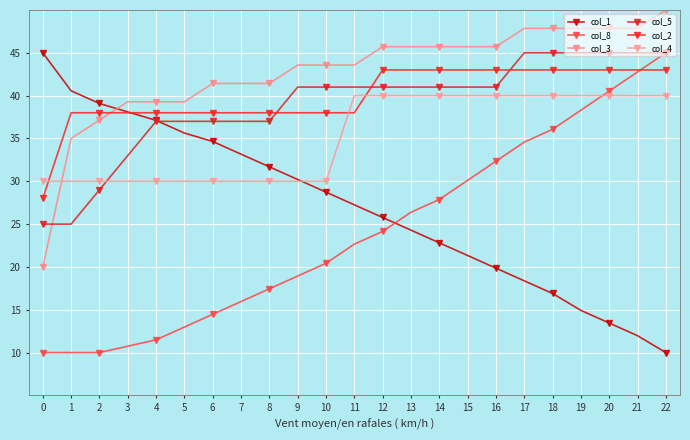

The col_1 series shows 10.0 at 22. True or false?

True